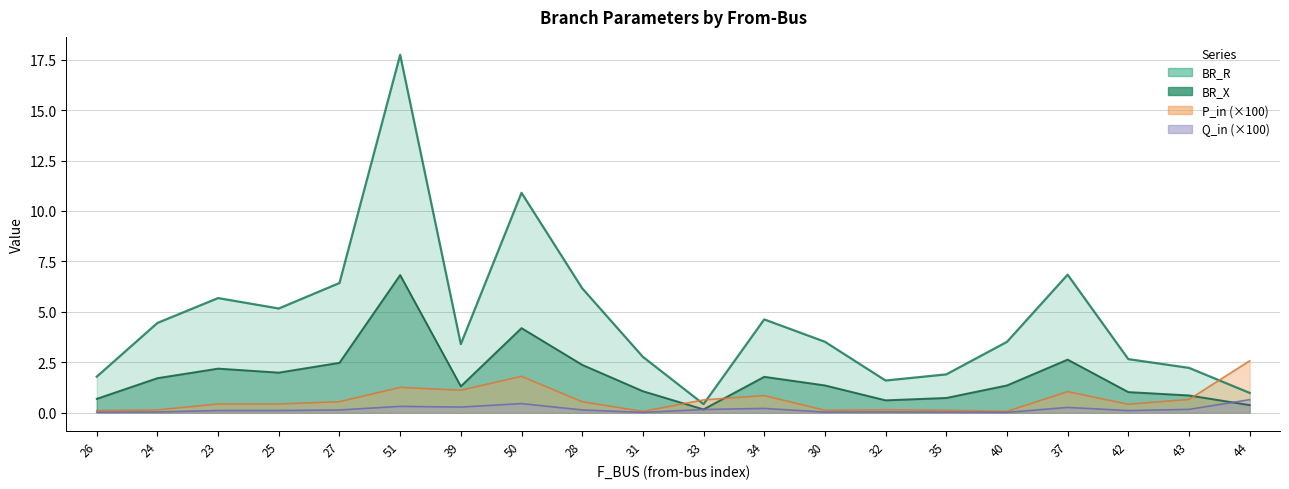

Reading left to right, list all the values displayed in this chart.

BR_R: 26=1.8	24=4.4	23=5.7	25=5.2	27=6.4	51=17.7	39=3.4	50=10.9	28=6.2	31=2.8	33=0.4	34=4.6	30=3.5	32=1.6	35=1.9	40=3.5	37=6.8	42=2.7	43=2.2	44=1.0
BR_X: 26=0.7	24=1.7	23=2.2	25=2.0	27=2.5	51=6.8	39=1.3	50=4.2	28=2.4	31=1.1	33=0.2	34=1.8	30=1.4	32=0.6	35=0.7	40=1.4	37=2.6	42=1.0	43=0.9	44=0.4
P_in: 26=0.1	24=0.1	23=0.4	25=0.4	27=0.5	51=1.3	39=1.1	50=1.8	28=0.5	31=0.1	33=0.6	34=0.8	30=0.1	32=0.1	35=0.1	40=0.1	37=1.0	42=0.4	43=0.7	44=2.6
Q_in: 26=0.0	24=0.0	23=0.1	25=0.1	27=0.1	51=0.3	39=0.3	50=0.5	28=0.1	31=0.0	33=0.2	34=0.2	30=0.0	32=0.0	35=0.0	40=0.0	37=0.3	42=0.1	43=0.2	44=0.6